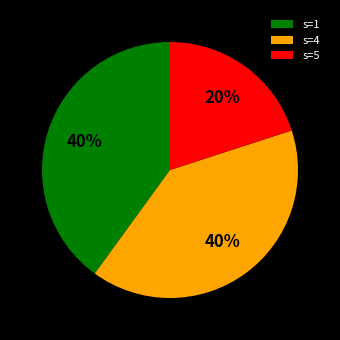

Combined, do s=1 and s=4 account for over 50%?

Yes